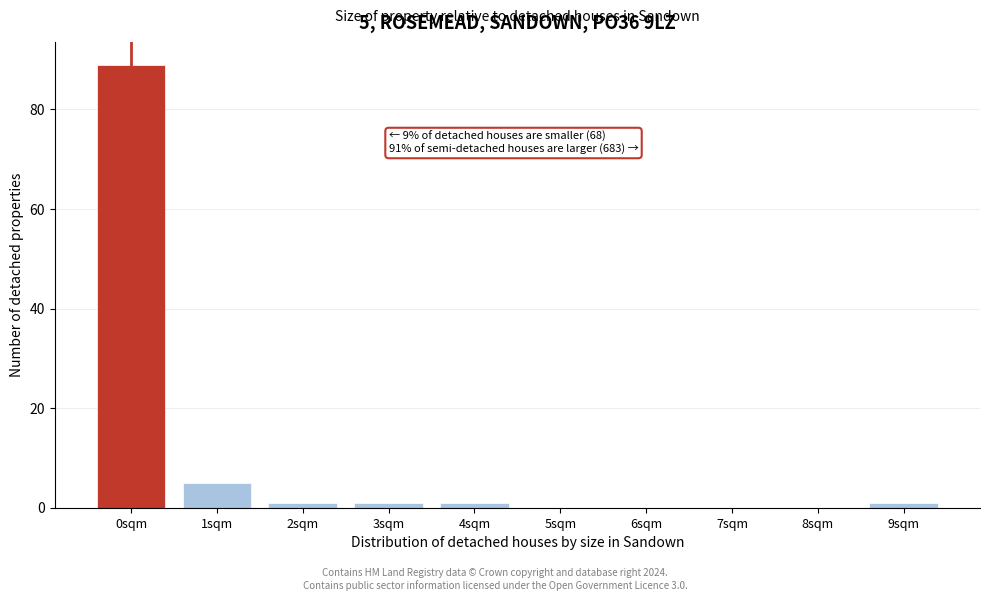

Reading left to right, what are all the values shown in this chart?

0sqm=89	1sqm=5	2sqm=1	3sqm=1	4sqm=1	5sqm=0	6sqm=0	7sqm=0	8sqm=0	9sqm=1